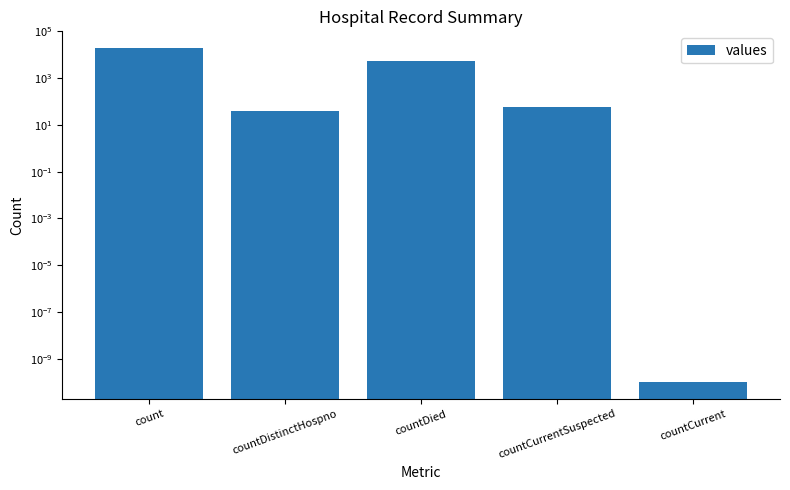

Rank the categories by value from lowest to highest.

countCurrent, countDistinctHospno, countCurrentSuspected, countDied, count